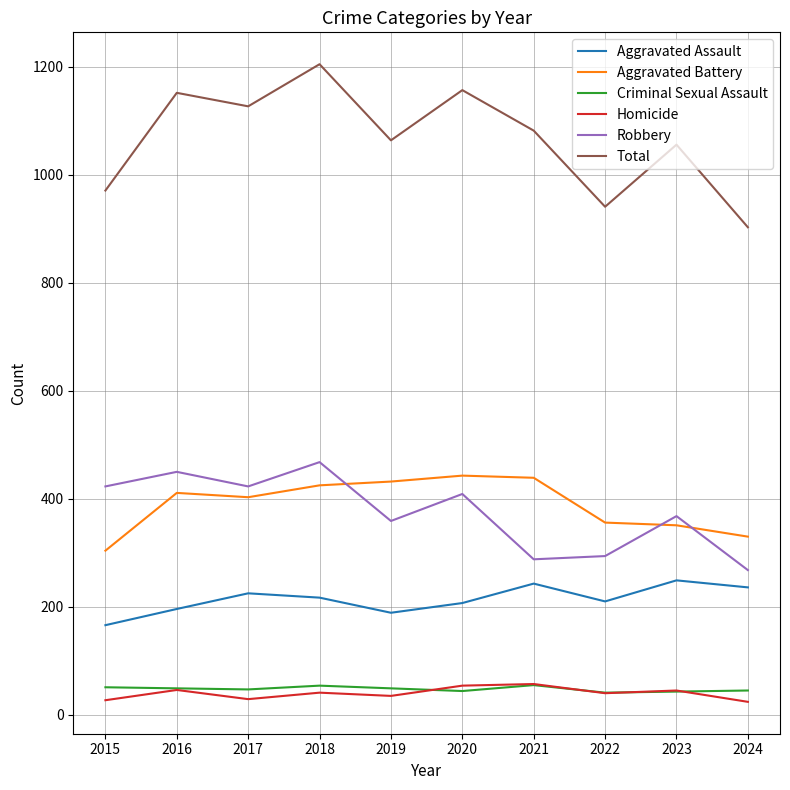

What is the total value across all series at 2017?

2254